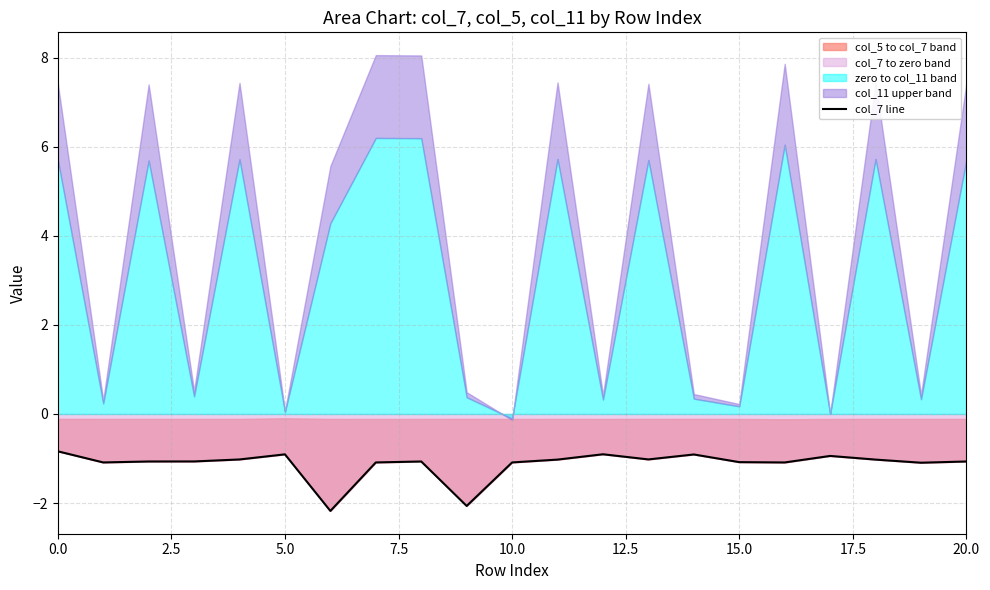

What is the change in value from 9 to 15?

+1.0